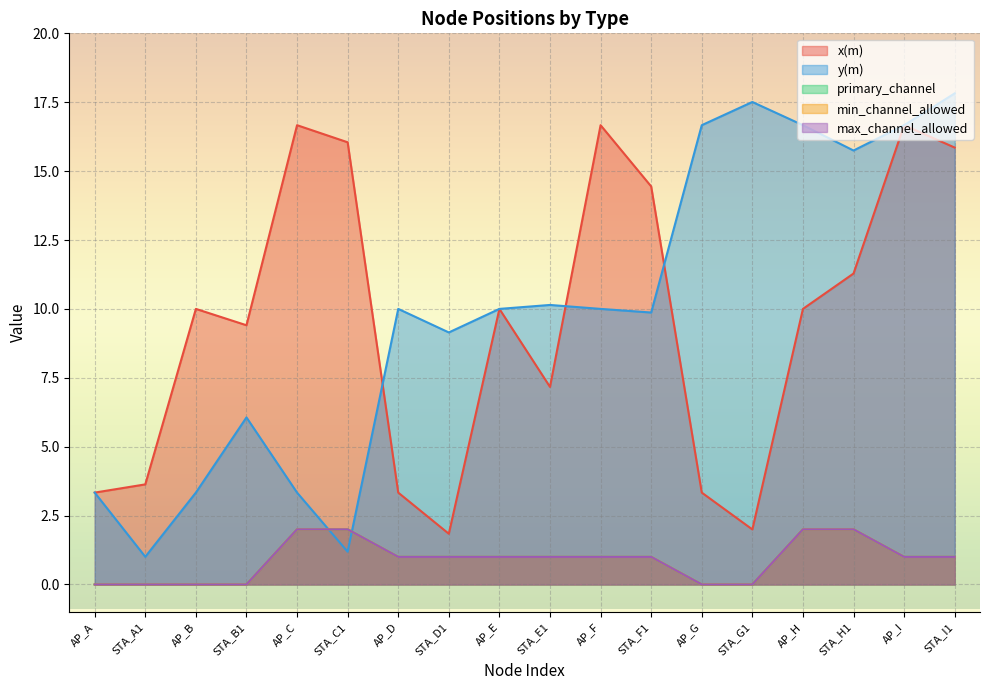

The value of x(m) at AP_I is 16.7. True or false?

True